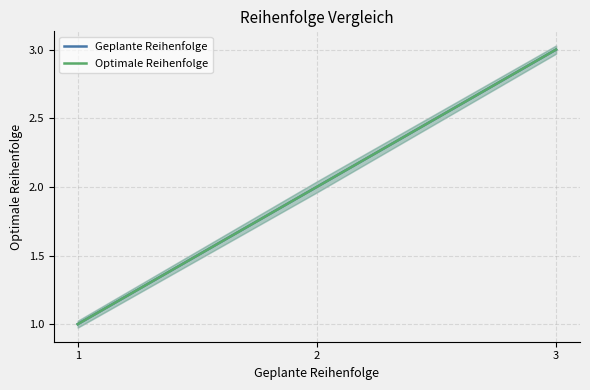

Which series has the largest total across all categories?

Geplante Reihenfolge